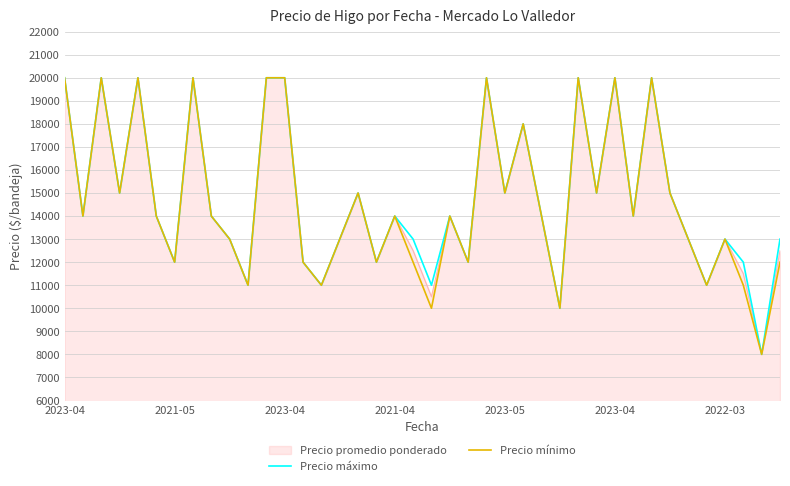

Count the number of categories in the chart.

40